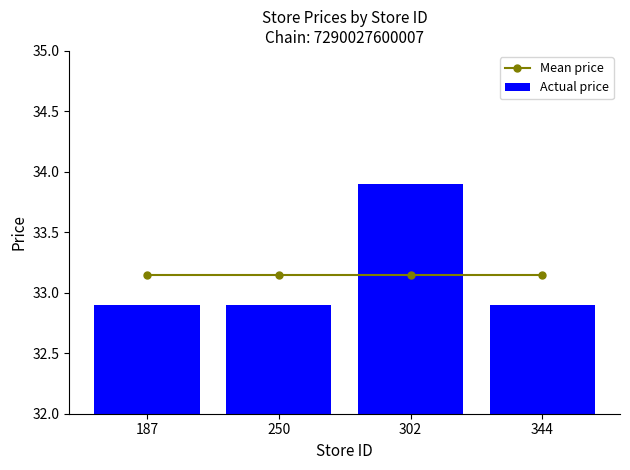

Rank the series by their maximum value, from highest to lowest.

Actual price, Mean price